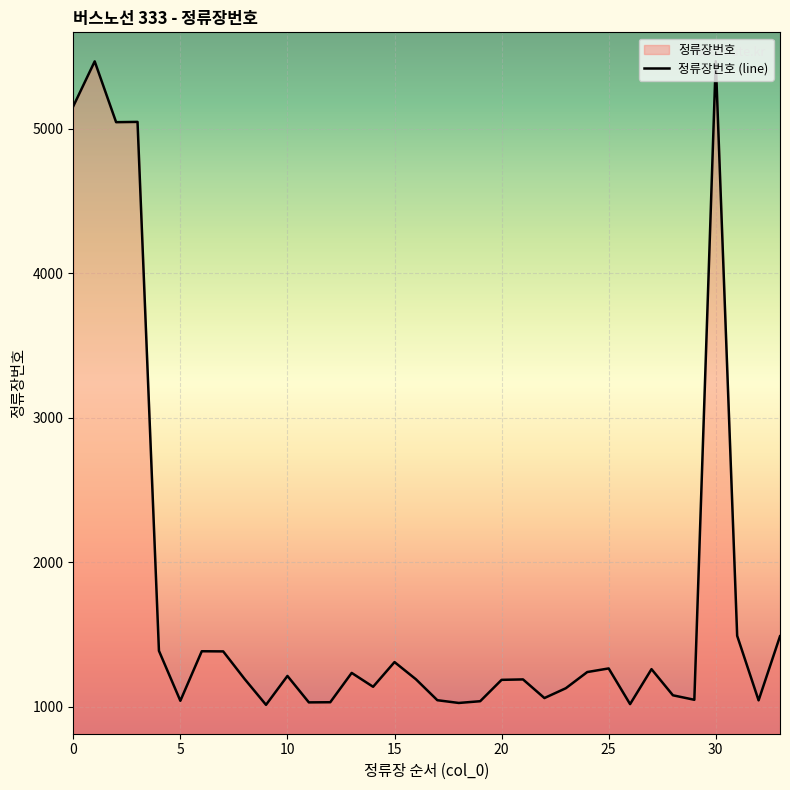

What is the smallest value displayed?

1012